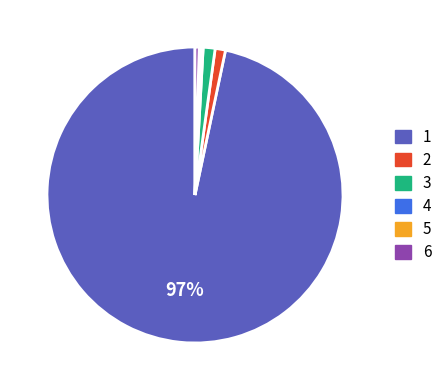

To the nearest percent, what is the average slice percentage?

17%